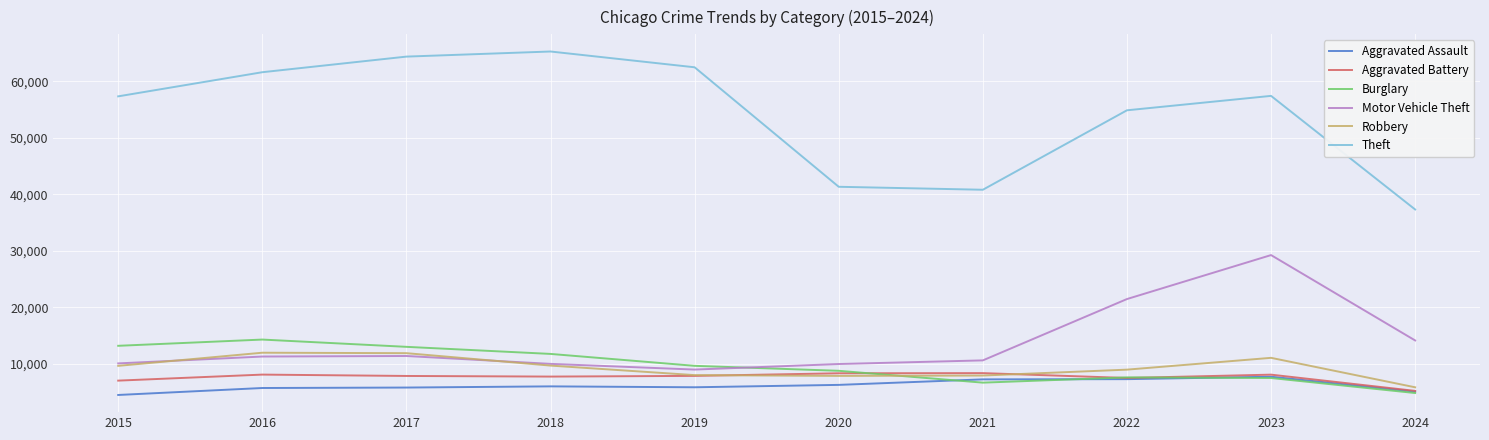

What is the minimum value for Theft?

37319